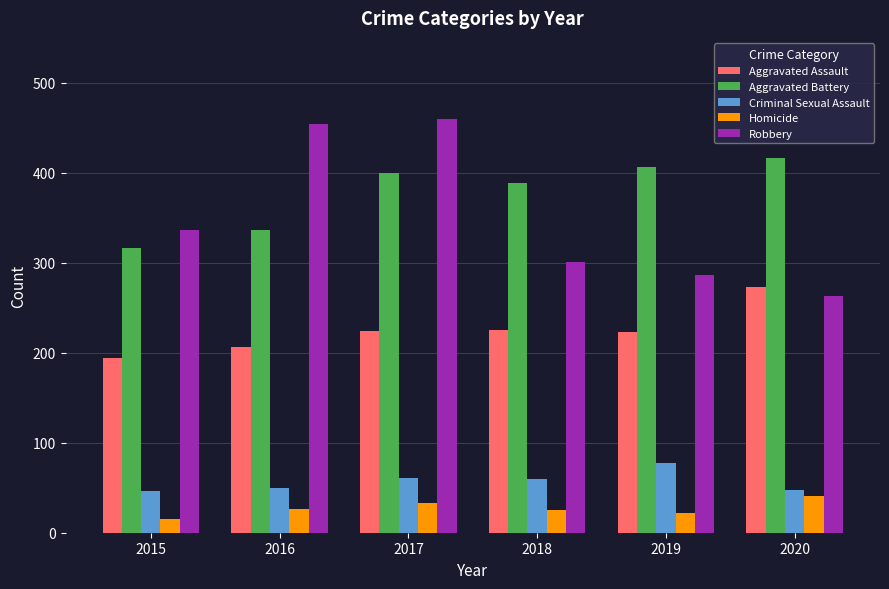

Is it true that Criminal Sexual Assault equals 81 at 2016?

False